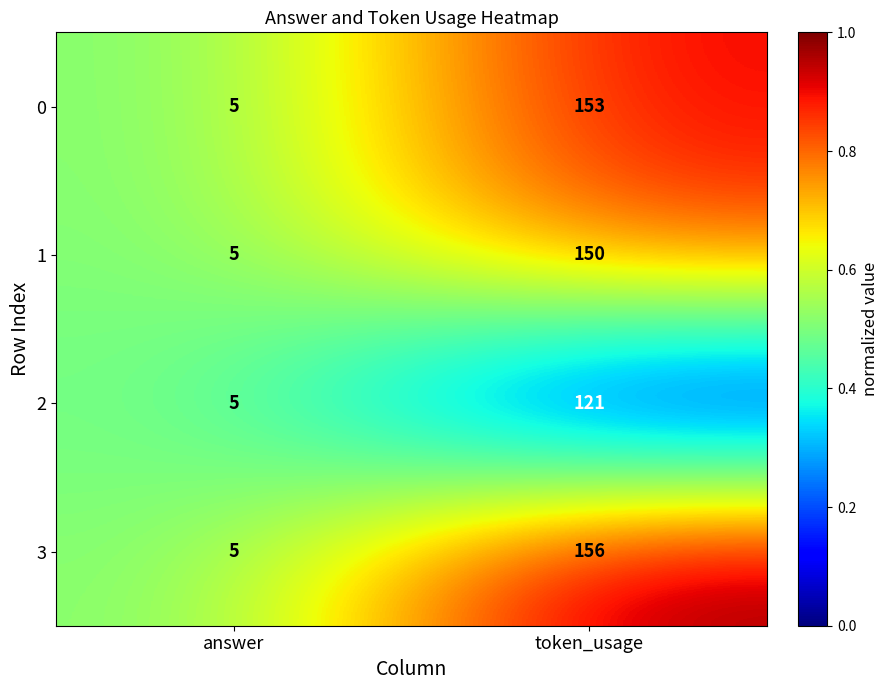

Which label corresponds to the smallest value in the chart?

answer